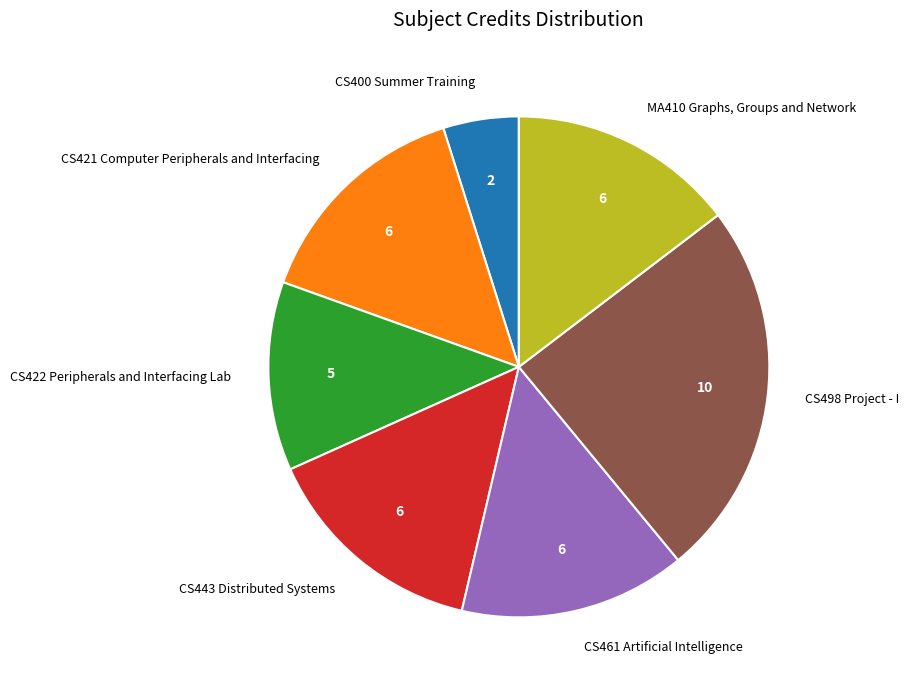

Approximately how many times larger is the value at CS421 Computer Peripherals and Interfacing compared to MA410 Graphs, Groups and Network?

1.0